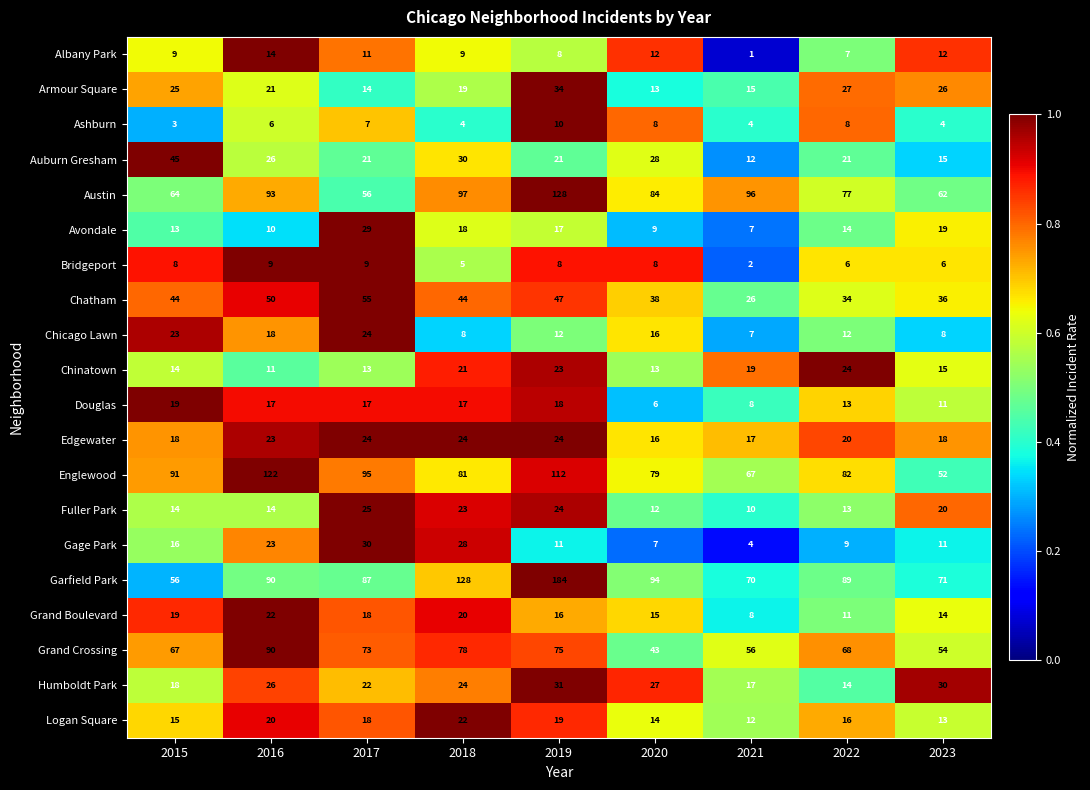

Which label corresponds to the largest value in the chart?

2019